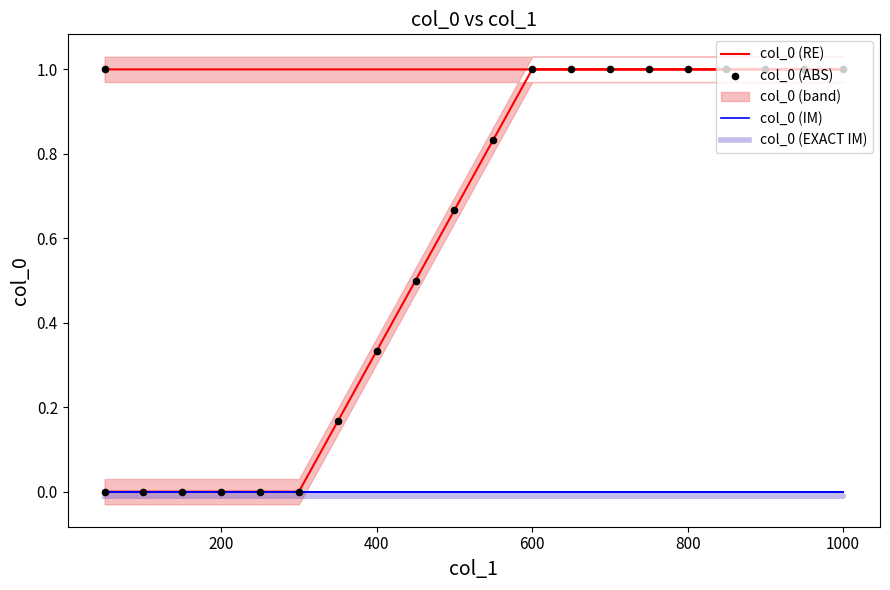

Which series has the largest Y range (max minus min)?

col_0 (RE)